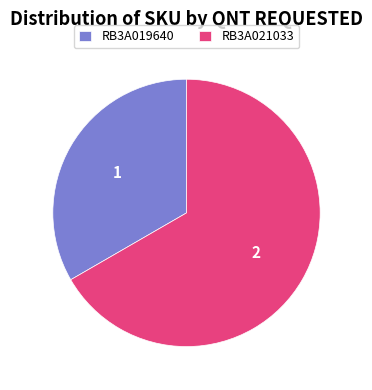

Is it true that RB3A019640 is 27% of the pie?

False